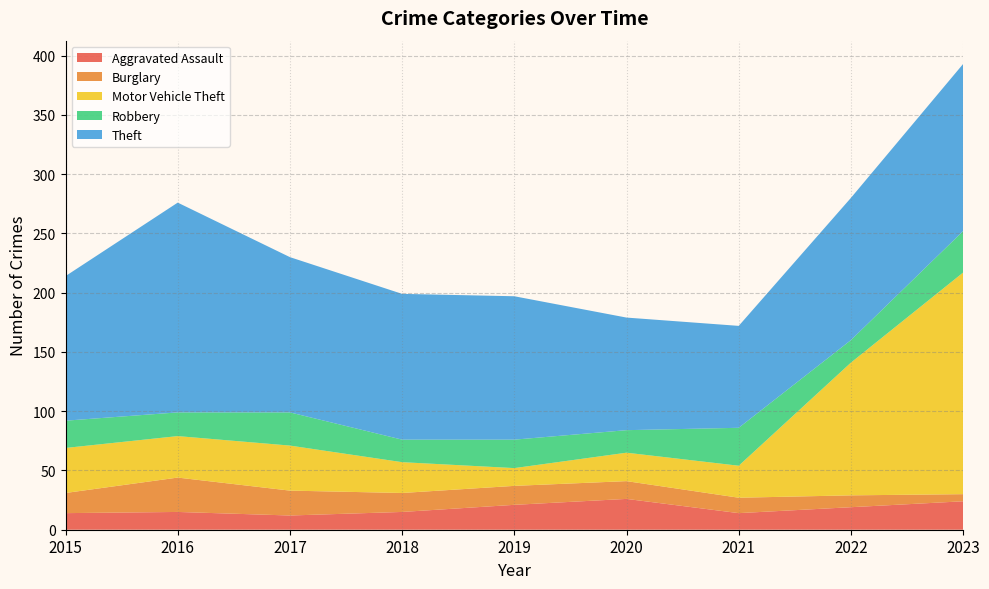

Reading left to right, what are all the values shown in this chart?

Aggravated Assault: 2015=14	2016=15	2017=12	2018=15	2019=21	2020=26	2021=14	2022=19	2023=24
Burglary: 2015=17	2016=29	2017=21	2018=16	2019=16	2020=15	2021=13	2022=10	2023=6
Motor Vehicle Theft: 2015=38	2016=35	2017=38	2018=26	2019=15	2020=24	2021=27	2022=112	2023=187
Robbery: 2015=23	2016=20	2017=28	2018=19	2019=24	2020=19	2021=32	2022=19	2023=35
Theft: 2015=122	2016=177	2017=131	2018=123	2019=121	2020=95	2021=86	2022=120	2023=141